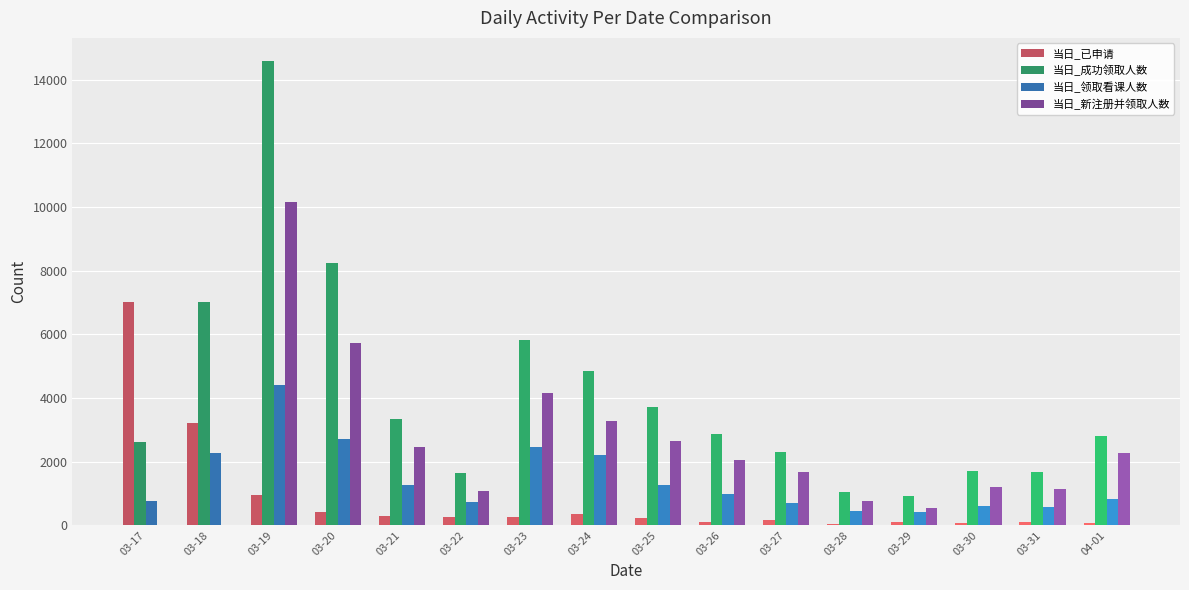

At which category does the chart reach its peak across all series?

03-19